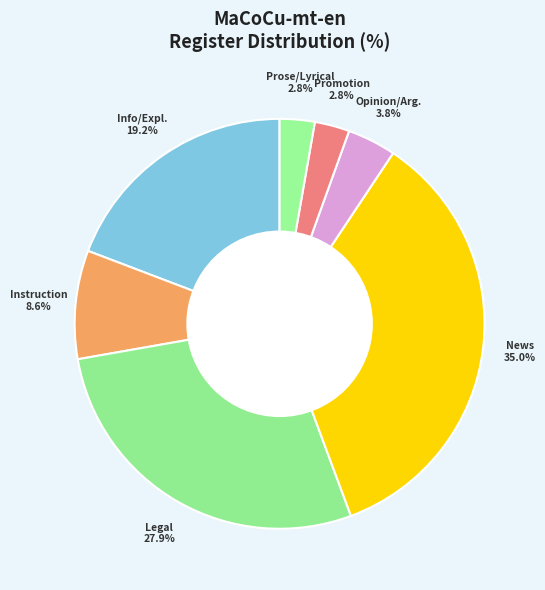

How many segments does this pie chart have?

7